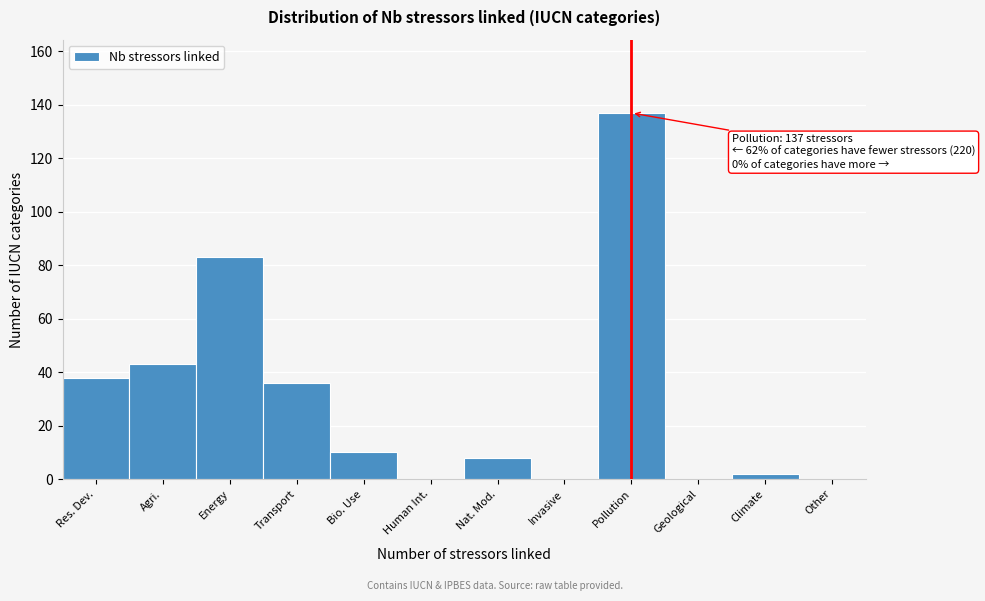

Reading left to right, extract all data points from this chart.

Res. Dev.=38	Agri.=43	Energy=83	Transport=36	Bio. Use=10	Human Int.=0	Nat. Mod.=8	Invasive=0	Pollution=137	Geological=0	Climate=2	Other=0